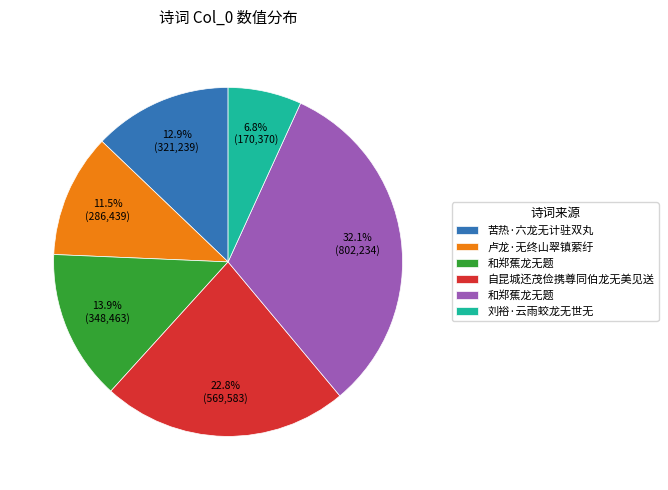

To the nearest percent, what is the difference between the largest and smallest slice percentages?

25%